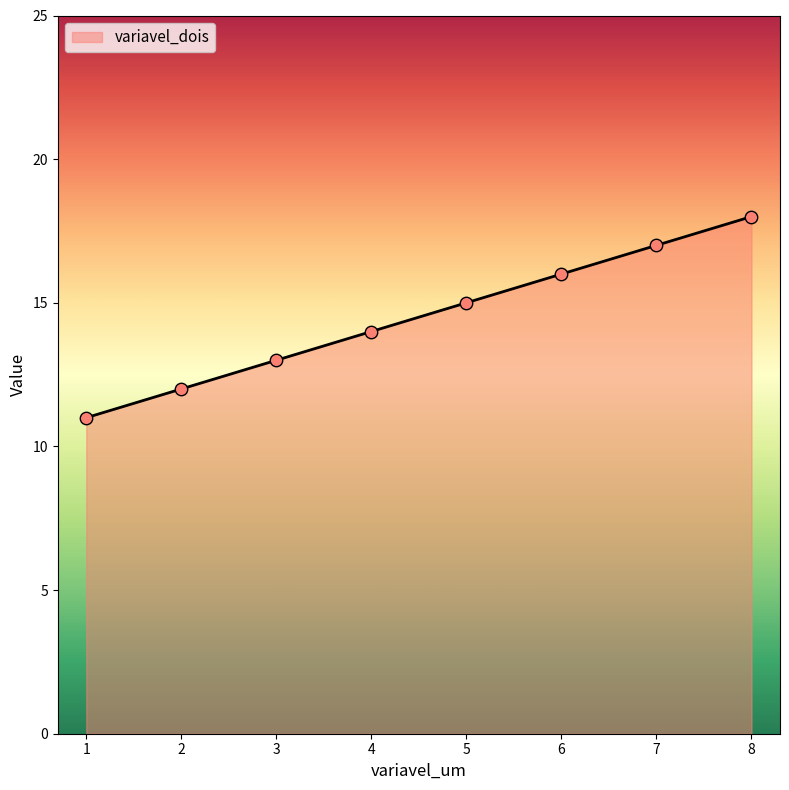

What is the change in value from 5 to 7?

+2